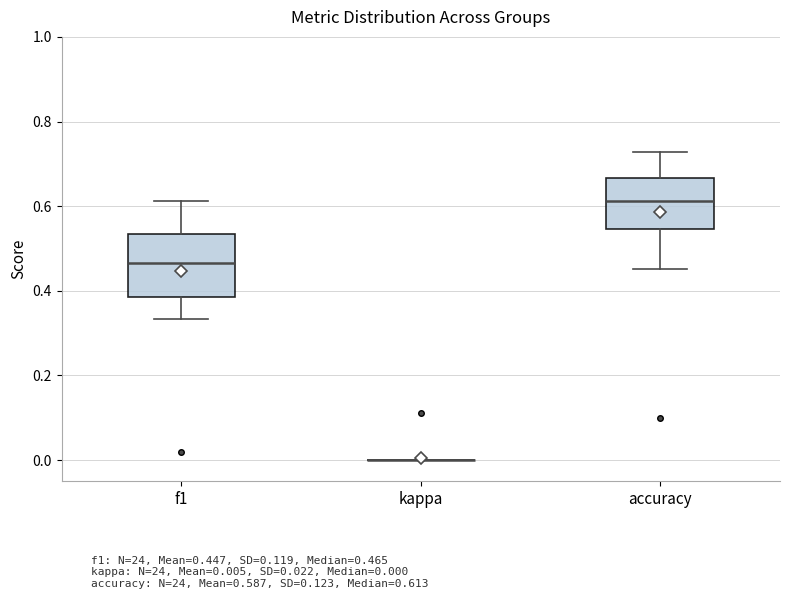

Reading left to right, transcribe this box plot: for each box, give where its median line is, the range the box spans, and where its two whiskers end, as read against the y-axis. The values are not printed on the chart, so give them approximately, as read against the axis.

f1: median 0.46, box 0.38 to 0.54, whiskers 0.34 to 0.62
kappa: box collapsed to a line at 0.00, whiskers 0.00 to 0.00
accuracy: median 0.62, box 0.54 to 0.66, whiskers 0.46 to 0.72